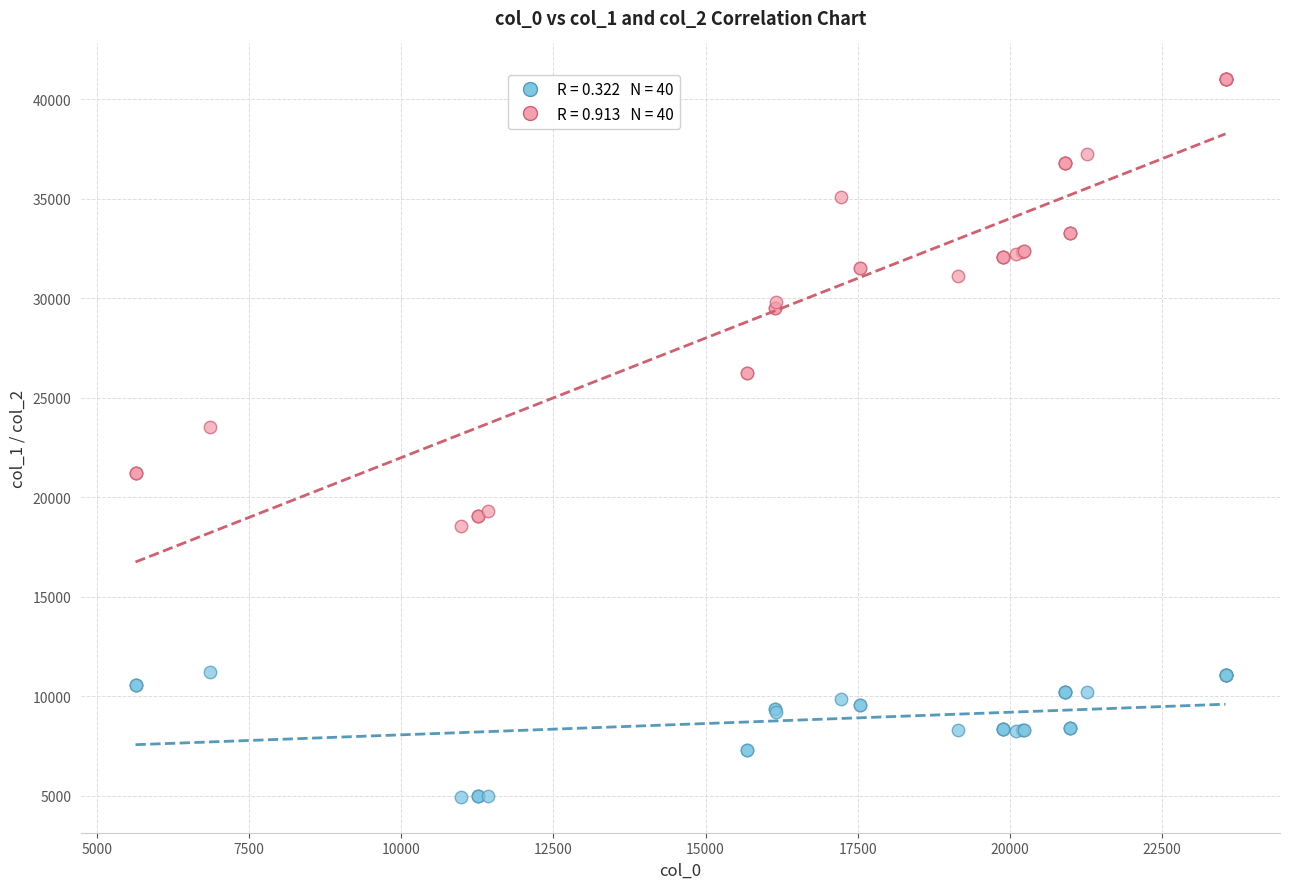

Across all series, what Y value is closest to 22976?

23531.7